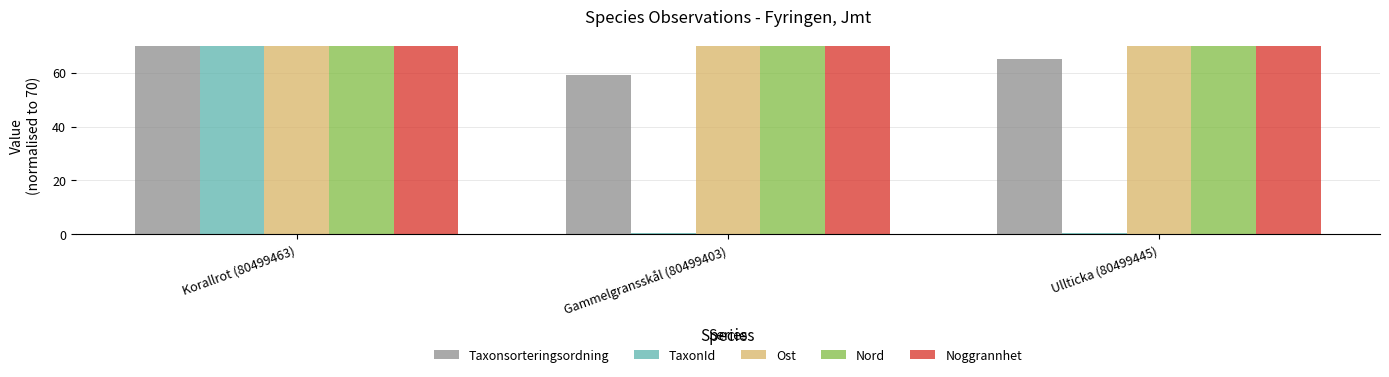

What is the maximum value shown in the chart?

70.0